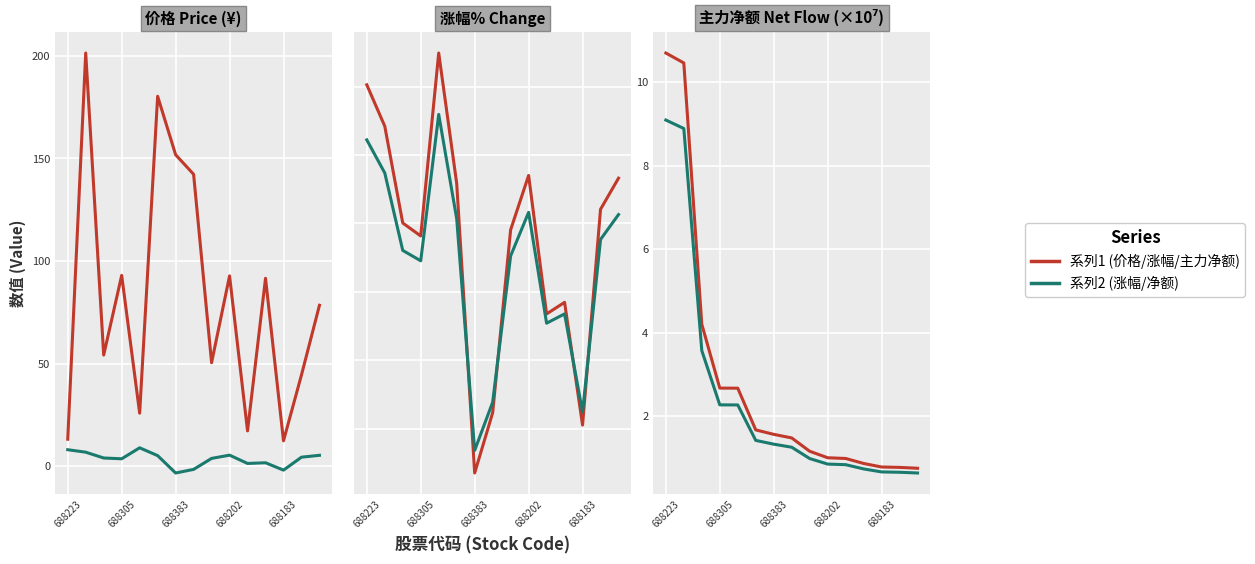

True or false: 净额 has a value of 1.3 at 688183.

False